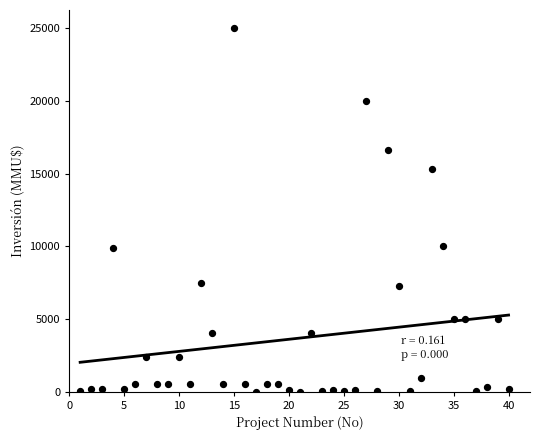

What is the range of X values (max minus min)?

39